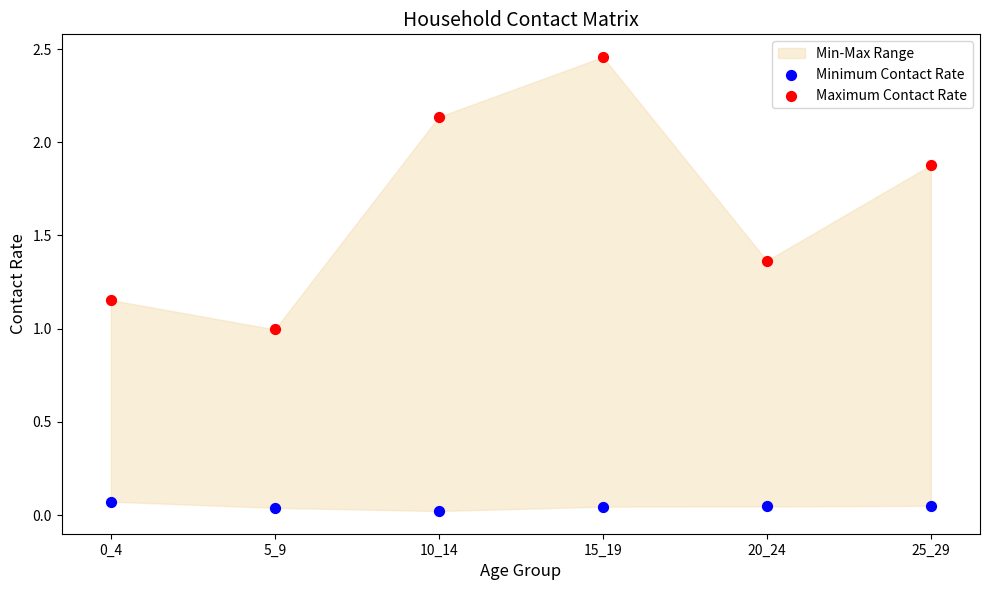

Which series contains the lowest Y value?

Minimum Contact Rate